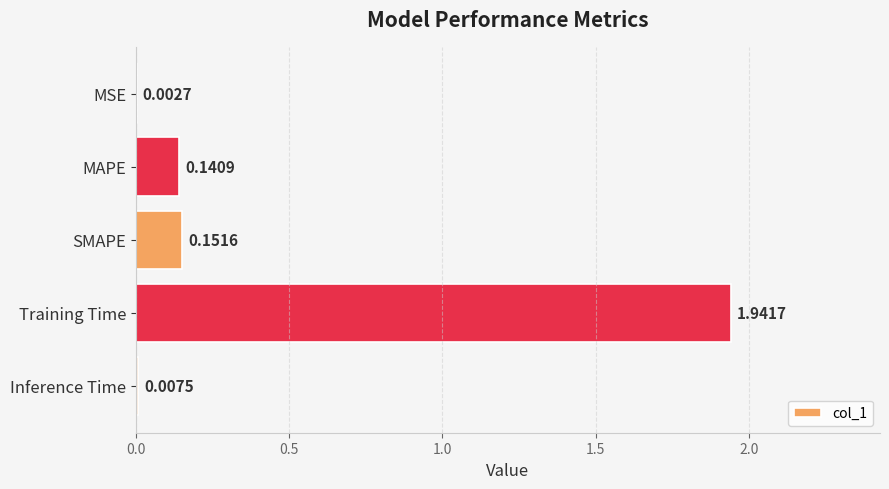

What is the sum of the values at MAPE and Training Time?

2.1